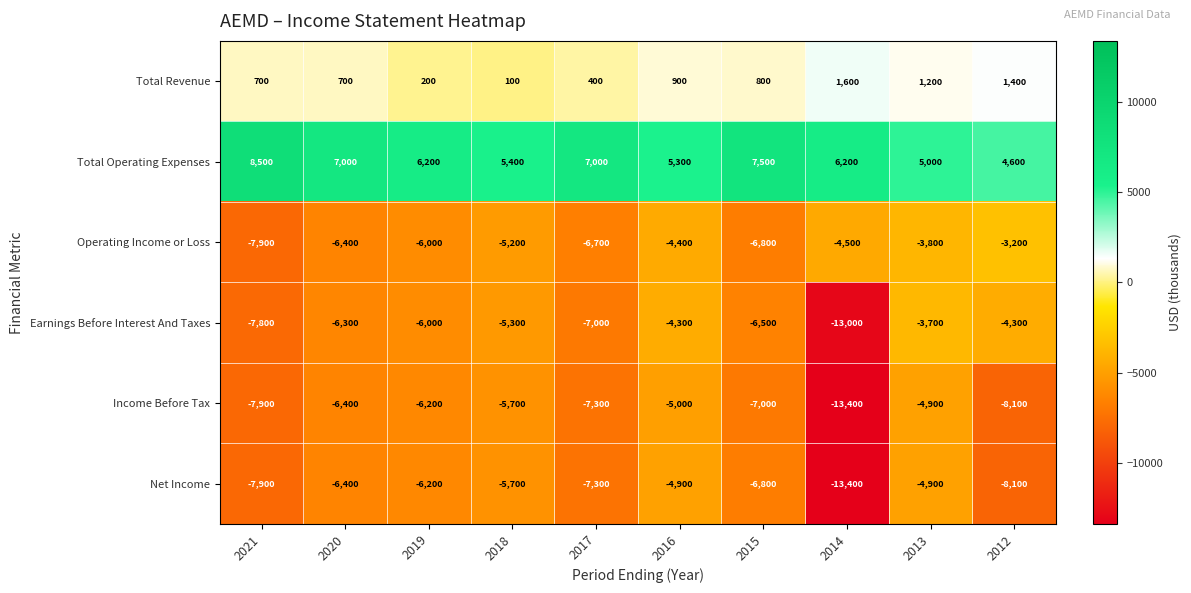

What is the smallest value displayed?

-13400